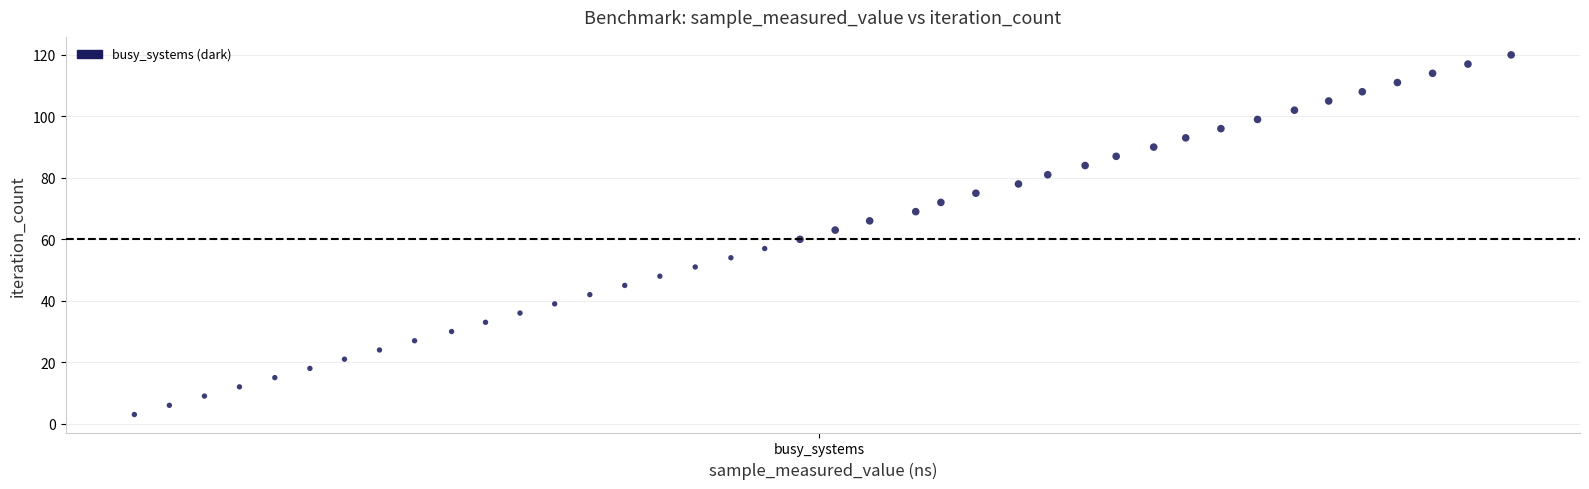

What is the range of Y values (max minus min)?

117